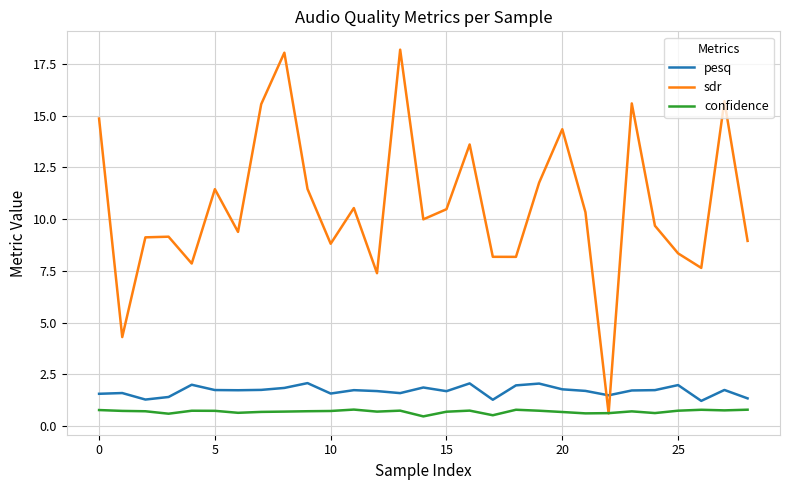

What is the minimum value shown in the chart?

0.5